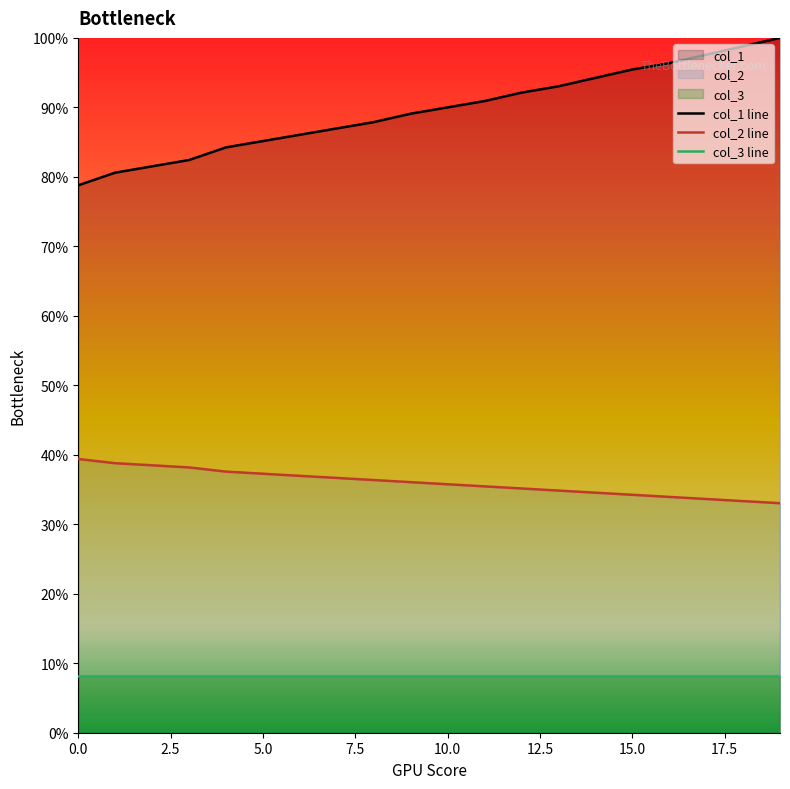

Reading right to left, what are all the values shown in this chart?

col_1 line: 1.0	1.0	1.0	1.0	1.0	0.9	0.9	0.9	0.9	0.9	0.9	0.9	0.9	0.9	0.9	0.8	0.8	0.8	0.8	0.8
col_2 line: 0.3	0.3	0.3	0.3	0.3	0.3	0.3	0.4	0.4	0.4	0.4	0.4	0.4	0.4	0.4	0.4	0.4	0.4	0.4	0.4
col_3 line: 0.1	0.1	0.1	0.1	0.1	0.1	0.1	0.1	0.1	0.1	0.1	0.1	0.1	0.1	0.1	0.1	0.1	0.1	0.1	0.1